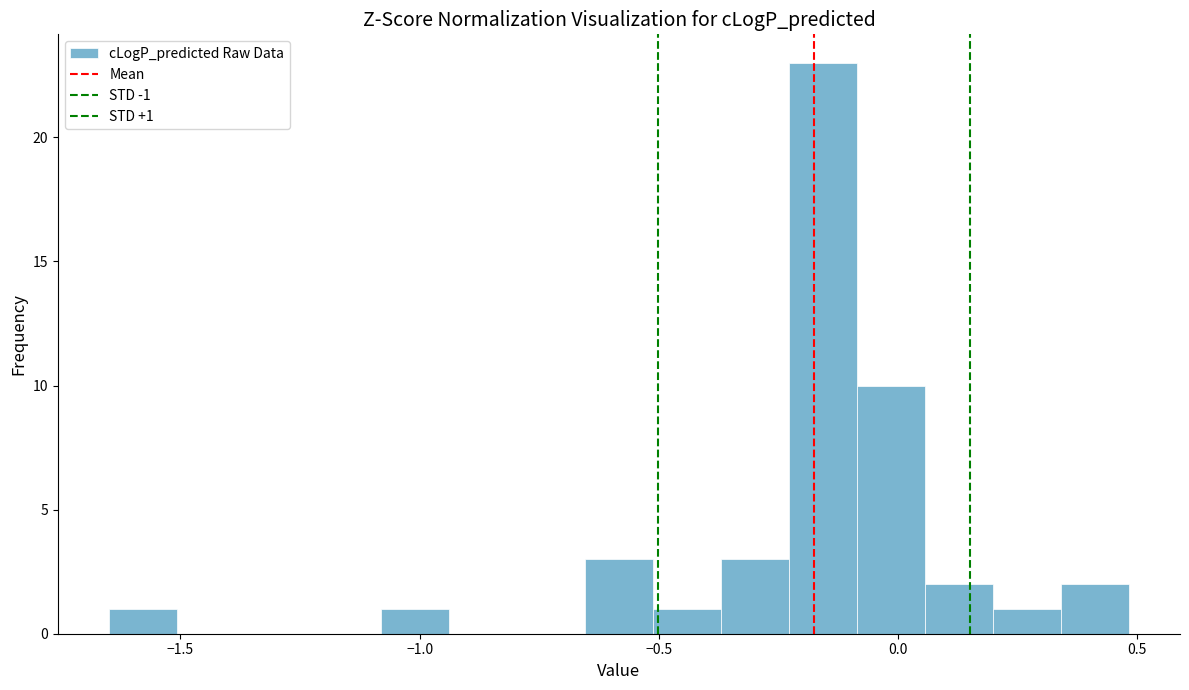

Around what value on the x-axis is the tallest bar? Give the approximate position of its centre, as read against the axis.

-0.15